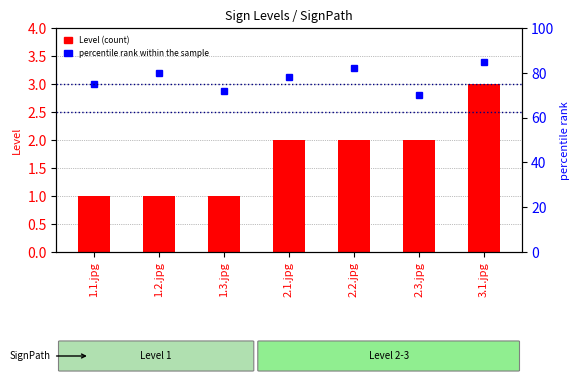

What is the approximate value of percentile rank within the sample at 2.3.jpg, to the nearest 10?

70